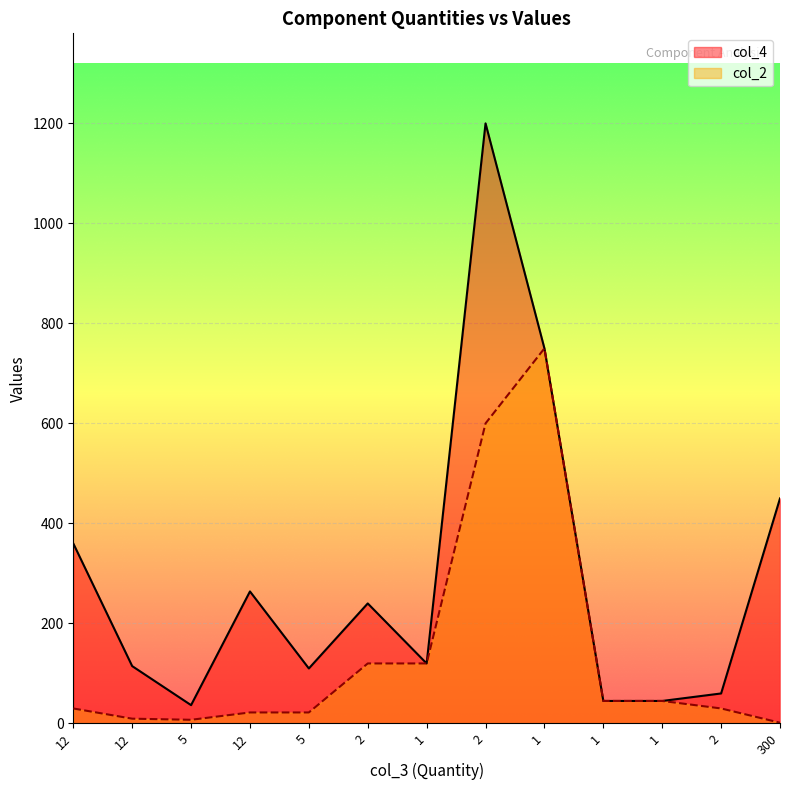

The col_4 series shows 45.0 at 1. True or false?

True